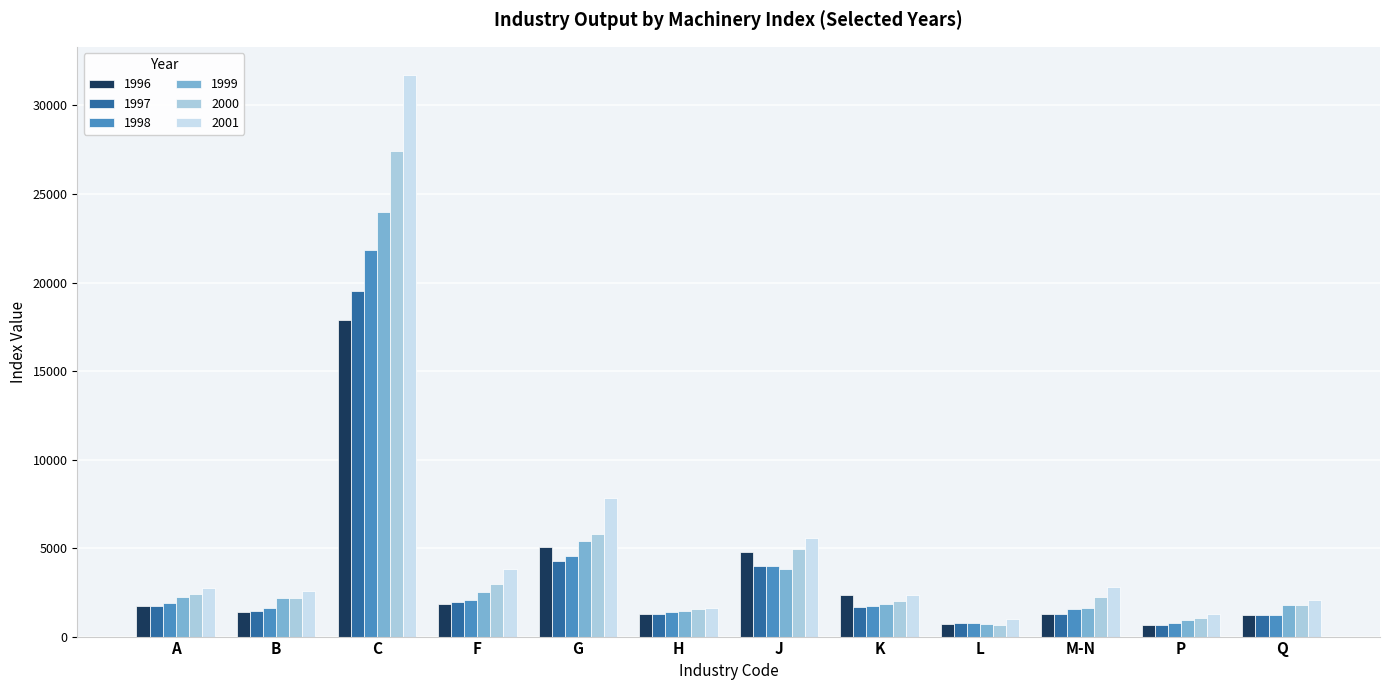

Rank the categories by 2000 value from lowest to highest.

L, P, H, Q, K, B, M-N, A, F, J, G, C